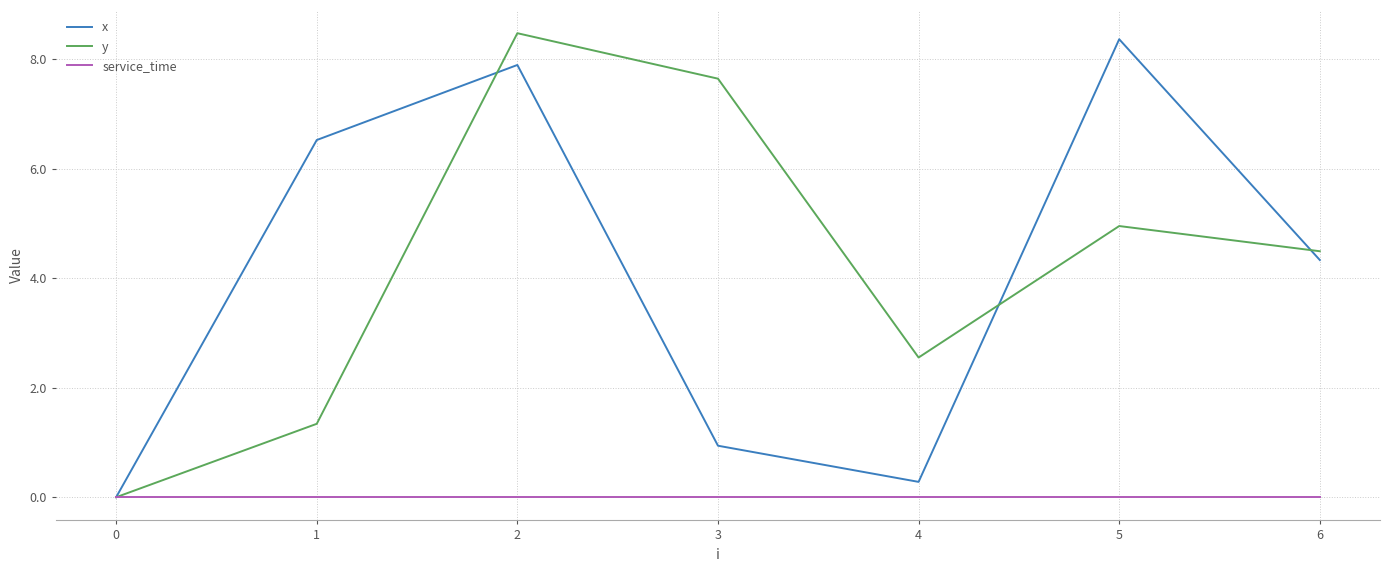

At which label is y closest to 4?

6